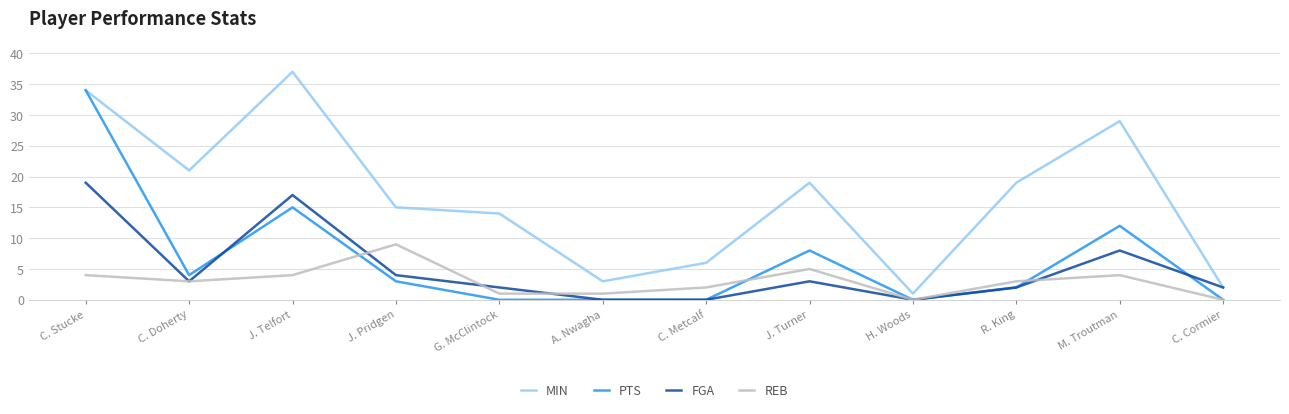

Does the chart display data point markers on the line(s)?

No